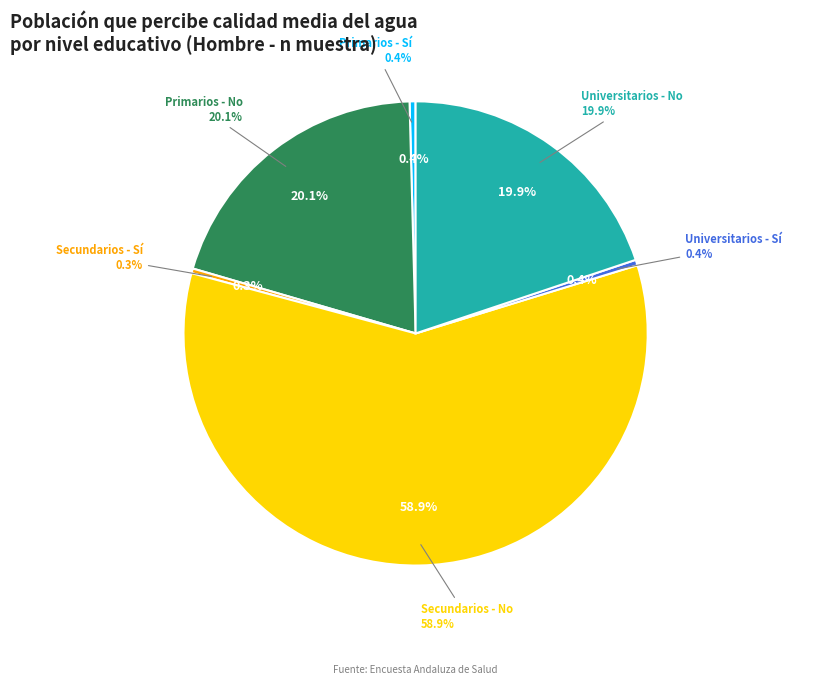

Count the number of slices in the pie.

6